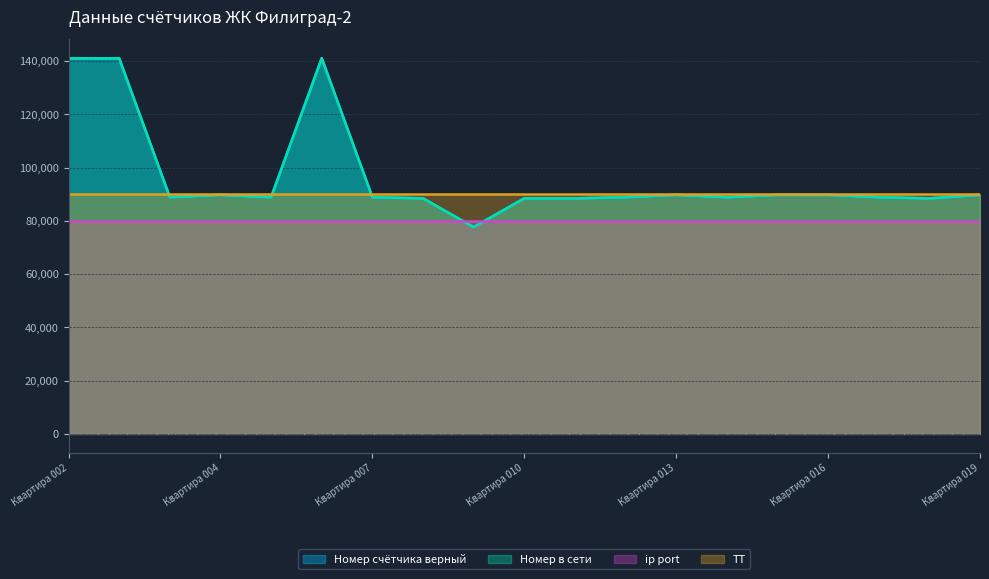

List the labels in order of Номер в сети value, smallest first.

Квартира 009, Квартира 018, Квартира 010, Квартира 008, Квартира 011, Квартира 014, Квартира 005, Квартира 007, Квартира 012, Квартира 017, Квартира 003, Квартира 016, Квартира 013, Квартира 015, Квартира 019, Квартира 004, Квартира 002, Квартира офис, Квартира 006